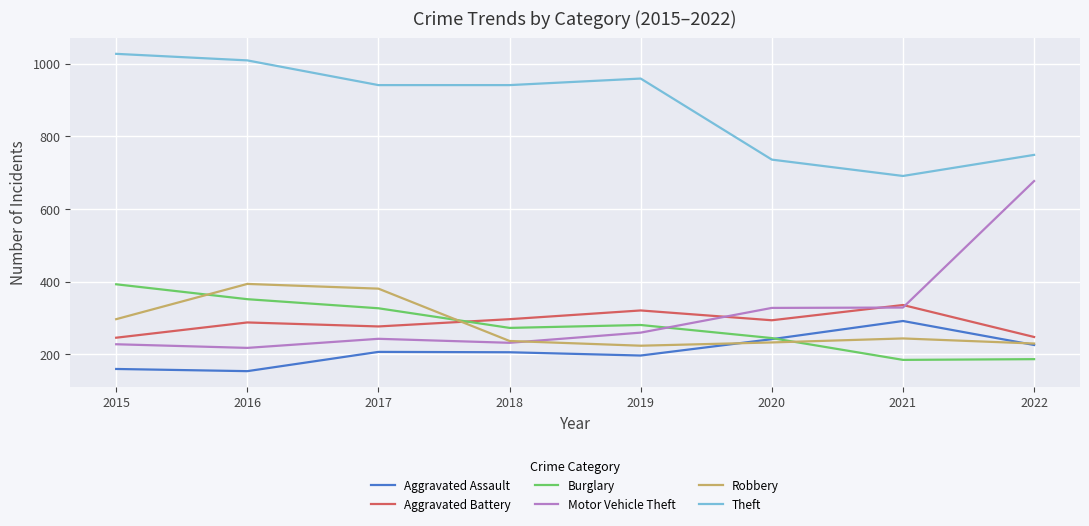

Which series has the largest range (max minus min)?

Motor Vehicle Theft